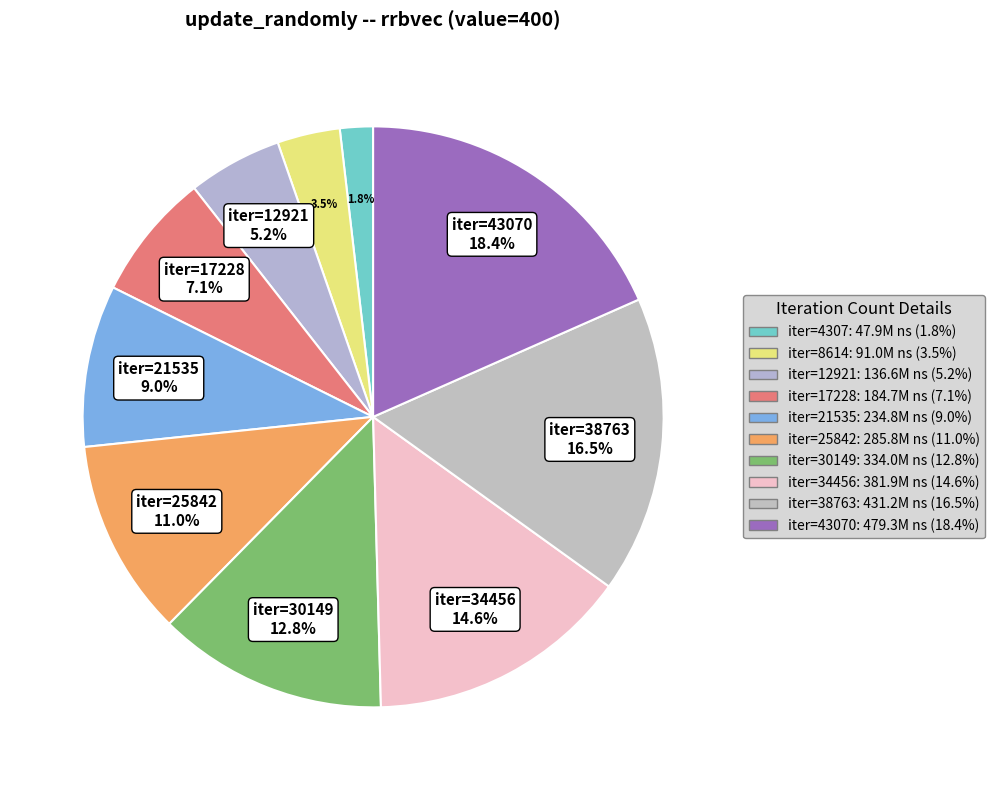

Which category has the biggest portion of the pie?

43070